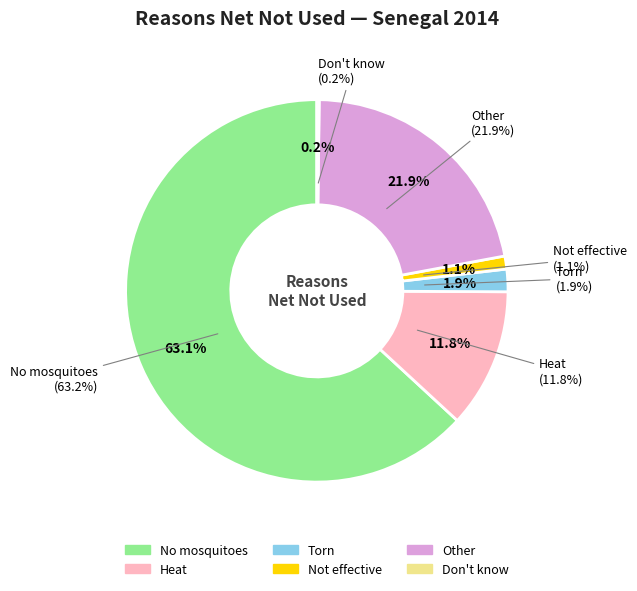

To the nearest percent, what is the difference between the Other and Don't know slice percentages?

22%